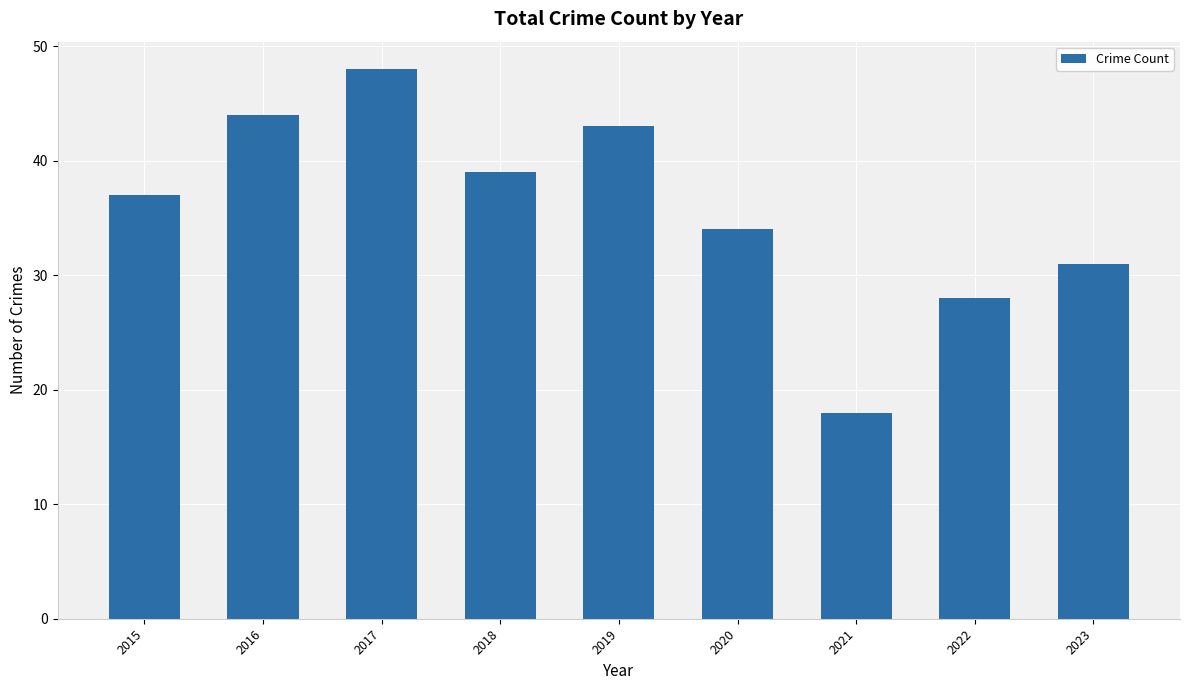

What is the minimum value shown in the chart?

18